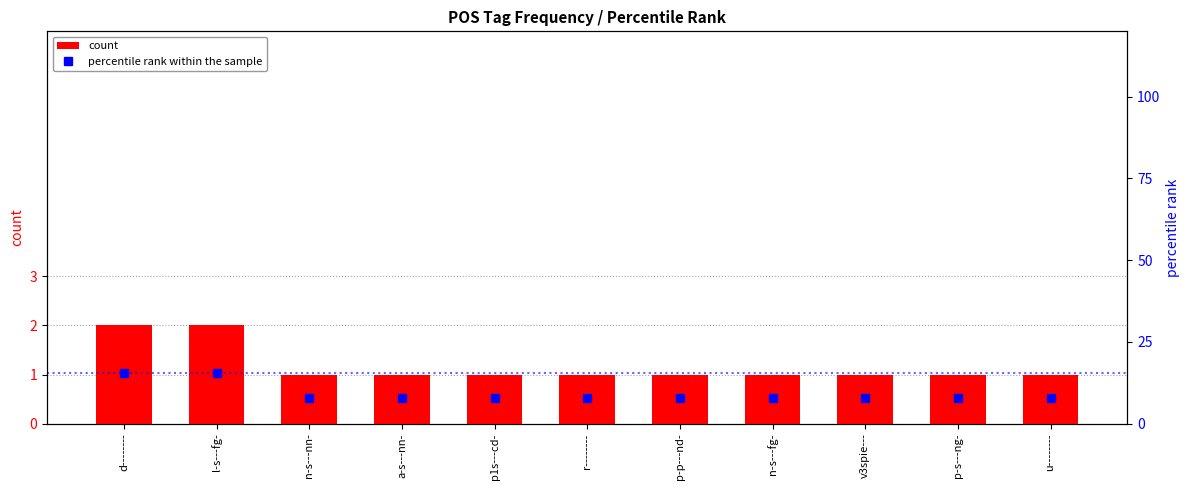

True or false: count has a value of 2.0 at l-s---fg-.

True